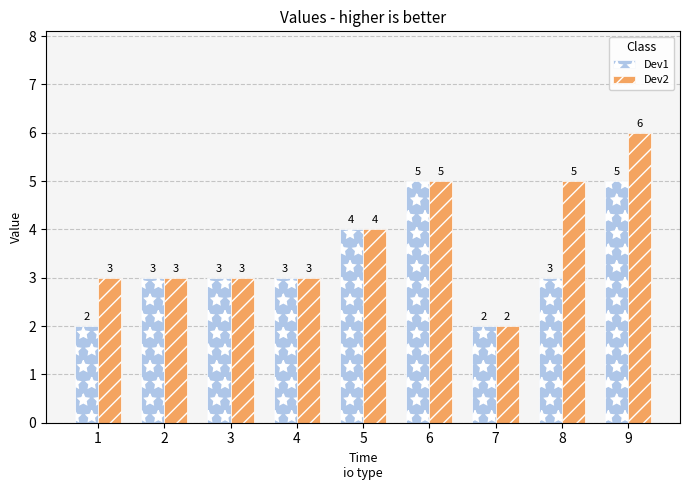

How many distinct data groups are displayed?

2